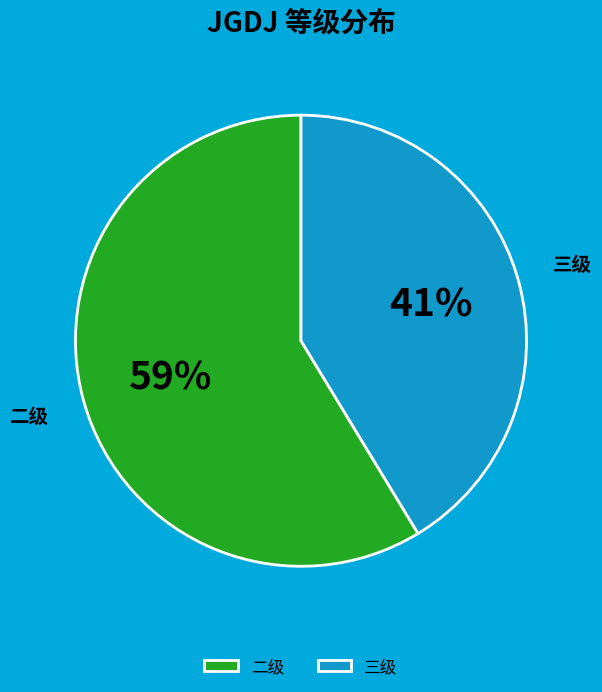

Between 二级 and 三级, which is larger?

二级